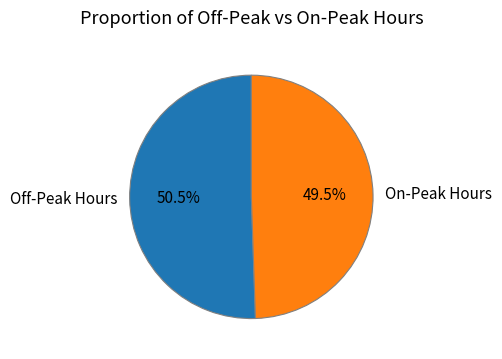

Between On-Peak Hours and Off-Peak Hours, which is larger?

Off-Peak Hours